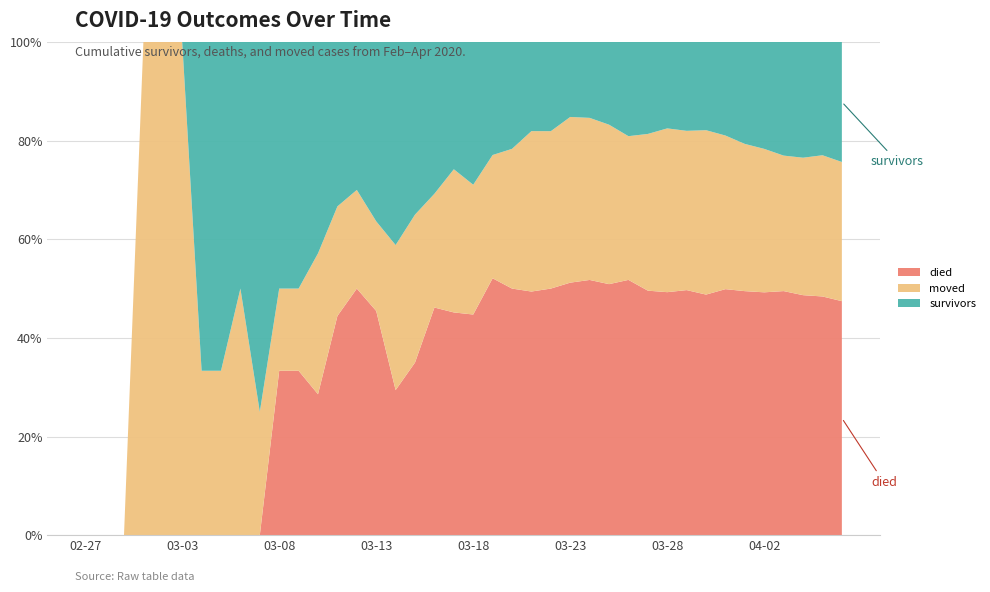

Reading left to right, extract all data points from this chart.

survivors: 2020-02-27=0	2020-02-28=0	2020-02-29=0	2020-03-01=0	2020-03-02=0	2020-03-03=0	2020-03-04=2	2020-03-05=2	2020-03-06=2	2020-03-07=3	2020-03-08=3	2020-03-09=3	2020-03-10=3	2020-03-11=3	2020-03-12=3	2020-03-13=4	2020-03-14=7	2020-03-15=7	2020-03-16=8	2020-03-17=8	2020-03-18=11	2020-03-19=11	2020-03-20=13	2020-03-21=15	2020-03-22=17	2020-03-23=19	2020-03-24=22	2020-03-25=28	2020-03-26=38	2020-03-27=44	2020-03-28=48	2020-03-29=58	2020-03-30=66	2020-03-31=81	2020-04-01=99	2020-04-02=114	2020-04-03=135	2020-04-04=149	2020-04-05=158	2020-04-06=181
died: 2020-02-27=0	2020-02-28=0	2020-02-29=0	2020-03-01=0	2020-03-02=0	2020-03-03=0	2020-03-04=0	2020-03-05=0	2020-03-06=0	2020-03-07=0	2020-03-08=2	2020-03-09=2	2020-03-10=2	2020-03-11=4	2020-03-12=5	2020-03-13=5	2020-03-14=5	2020-03-15=7	2020-03-16=12	2020-03-17=14	2020-03-18=17	2020-03-19=25	2020-03-20=30	2020-03-21=41	2020-03-22=47	2020-03-23=64	2020-03-24=74	2020-03-25=85	2020-03-26=103	2020-03-27=117	2020-03-28=135	2020-03-29=160	2020-03-30=180	2020-03-31=213	2020-04-01=237	2020-04-02=259	2020-04-03=290	2020-04-04=309	2020-04-05=333	2020-04-06=353
moved: 2020-02-27=0	2020-02-28=0	2020-02-29=0	2020-03-01=1	2020-03-02=1	2020-03-03=1	2020-03-04=1	2020-03-05=1	2020-03-06=2	2020-03-07=1	2020-03-08=1	2020-03-09=1	2020-03-10=2	2020-03-11=2	2020-03-12=2	2020-03-13=2	2020-03-14=5	2020-03-15=6	2020-03-16=6	2020-03-17=9	2020-03-18=10	2020-03-19=12	2020-03-20=17	2020-03-21=27	2020-03-22=30	2020-03-23=42	2020-03-24=47	2020-03-25=54	2020-03-26=58	2020-03-27=75	2020-03-28=91	2020-03-29=104	2020-03-30=123	2020-03-31=133	2020-04-01=143	2020-04-02=153	2020-04-03=161	2020-04-04=177	2020-04-05=197	2020-04-06=210